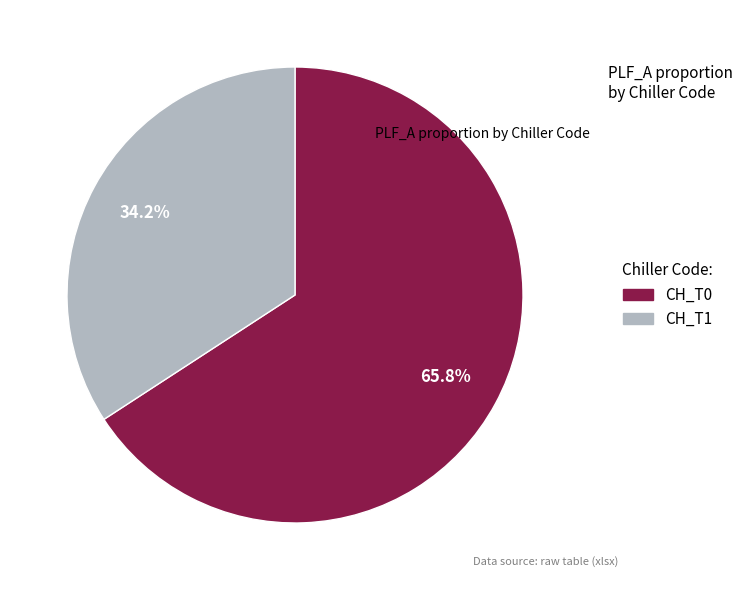

To the nearest percent, what percentage of the pie is CH_T0?

66%